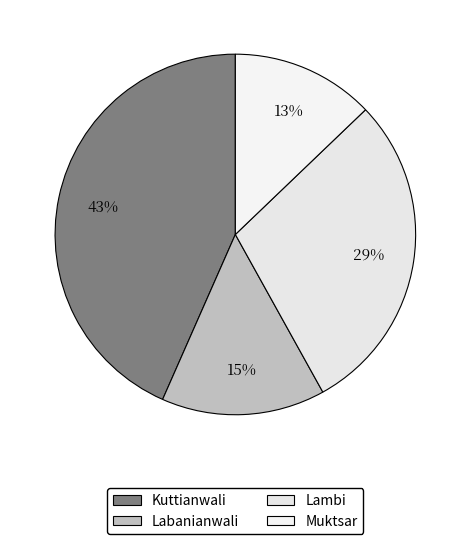

How many segments does this pie chart have?

4